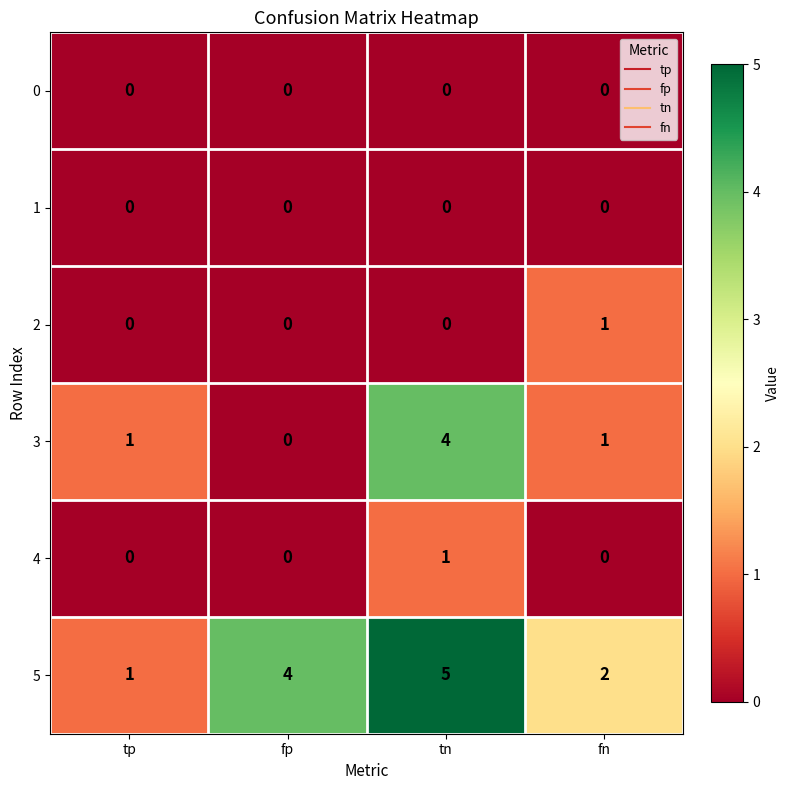

Reading right to left, what are all the values shown in this chart?

0: fn=0	tn=0	fp=0	tp=0
1: fn=0	tn=0	fp=0	tp=0
2: fn=1	tn=0	fp=0	tp=0
3: fn=1	tn=4	fp=0	tp=1
4: fn=0	tn=1	fp=0	tp=0
5: fn=2	tn=5	fp=4	tp=1